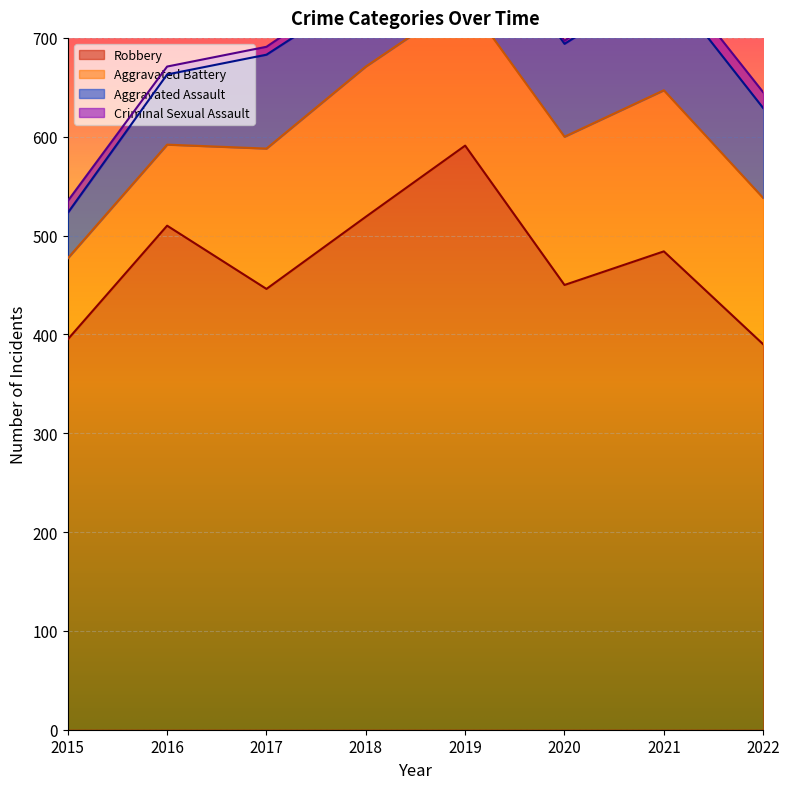

What is the total value across all series at 2015?

535